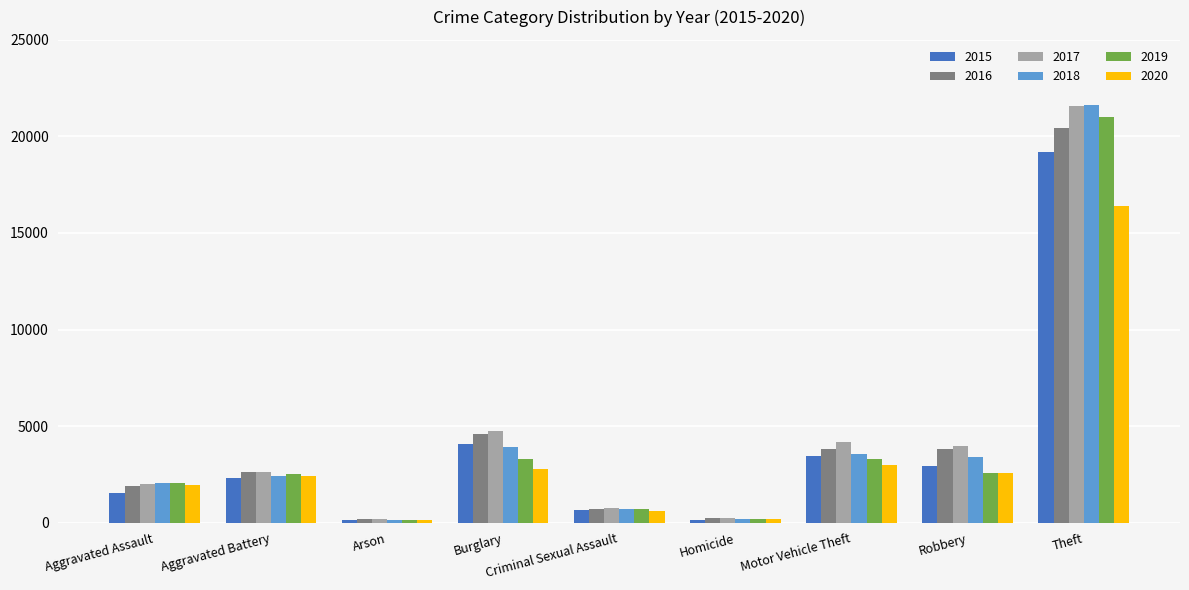

The value of 2020 at Theft is 16388. True or false?

True